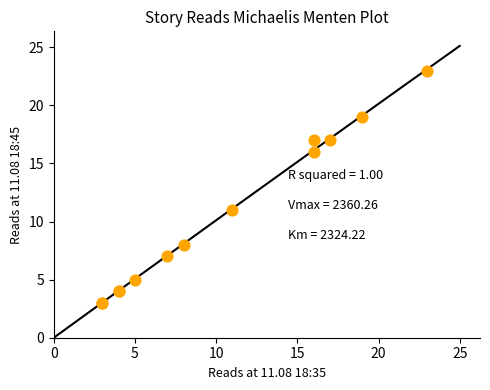

What Y value in the scatter plot is closest to 13?

11